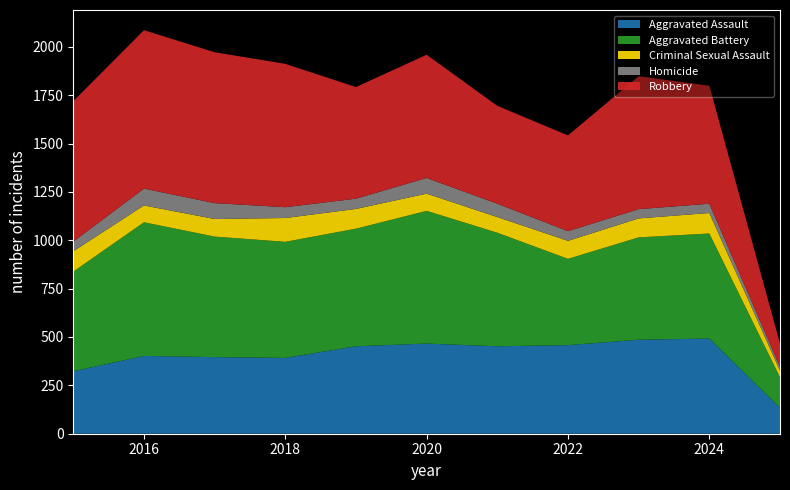

Reading left to right, extract all data points from this chart.

Aggravated Assault: 2015=323	2016=402	2017=396	2018=392	2019=452	2020=466	2021=452	2022=458	2023=486	2024=492	2025=134
Aggravated Battery: 2015=515	2016=691	2017=623	2018=600	2019=608	2020=686	2021=587	2022=446	2023=529	2024=543	2025=158
Criminal Sexual Assault: 2015=105	2016=87	2017=91	2018=123	2019=102	2020=89	2021=81	2022=93	2023=98	2024=106	2025=34
Homicide: 2015=50	2016=87	2017=82	2018=56	2019=53	2020=81	2021=69	2022=50	2023=48	2024=48	2025=19
Robbery: 2015=726	2016=819	2017=780	2018=741	2019=577	2020=637	2021=506	2022=495	2023=687	2024=610	2025=121